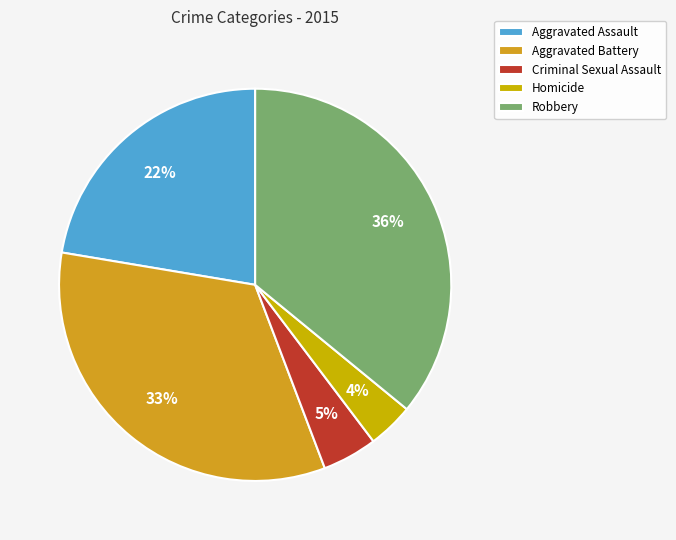

What percentage is the Robbery slice, to the nearest percent?

36%